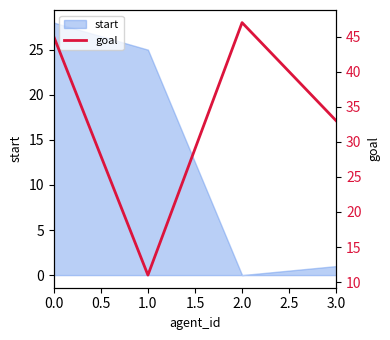

What is the highest value of the start series?

28